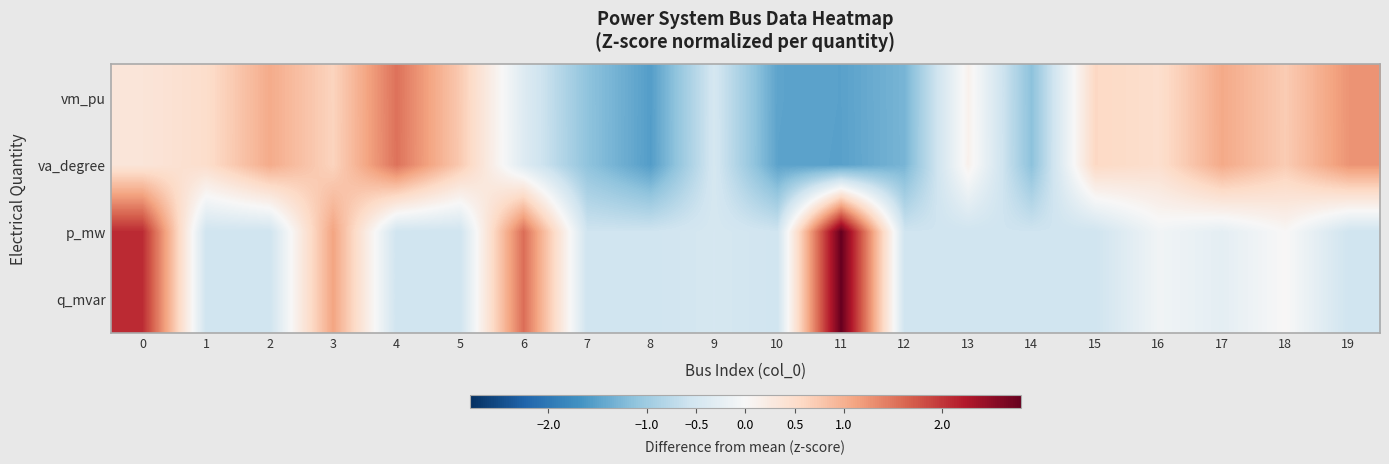

Reading right to left, what are all the values shown in this chart?

vm_pu: 19=1.3	18=0.7	17=1.1	16=0.5	15=0.6	14=-1.2	13=0.1	12=-1.3	11=-1.5	10=-1.5	9=-0.5	8=-1.6	7=-1.1	6=-0.4	5=0.7	4=1.5	3=0.6	2=1.0	1=0.5	0=0.3
va_degree: 19=1.2	18=0.7	17=1.1	16=0.5	15=0.6	14=-1.2	13=0.1	12=-1.3	11=-1.5	10=-1.5	9=-0.5	8=-1.6	7=-1.1	6=-0.4	5=0.7	4=1.5	3=0.6	2=1.0	1=0.5	0=0.3
p_mw: 19=-0.6	18=0.0	17=-0.3	16=-0.1	15=-0.6	14=-0.6	13=-0.6	12=-0.6	11=2.8	10=-0.6	9=-0.5	8=-0.6	7=-0.6	6=1.6	5=-0.6	4=-0.6	3=1.1	2=-0.6	1=-0.6	0=2.1
q_mvar: 19=-0.6	18=0.0	17=-0.3	16=-0.1	15=-0.6	14=-0.6	13=-0.6	12=-0.6	11=2.8	10=-0.6	9=-0.5	8=-0.6	7=-0.6	6=1.6	5=-0.6	4=-0.6	3=1.1	2=-0.6	1=-0.6	0=2.1